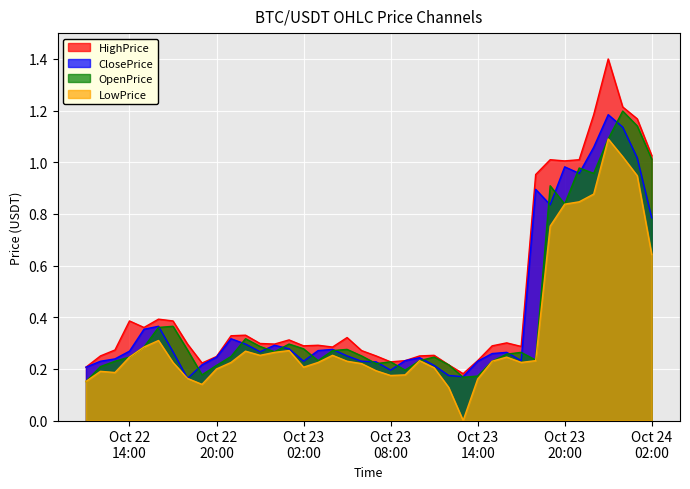

At 2022-10-23 07:00:00, list the series in order from largest to smallest.

HighPrice, ClosePrice, OpenPrice, LowPrice